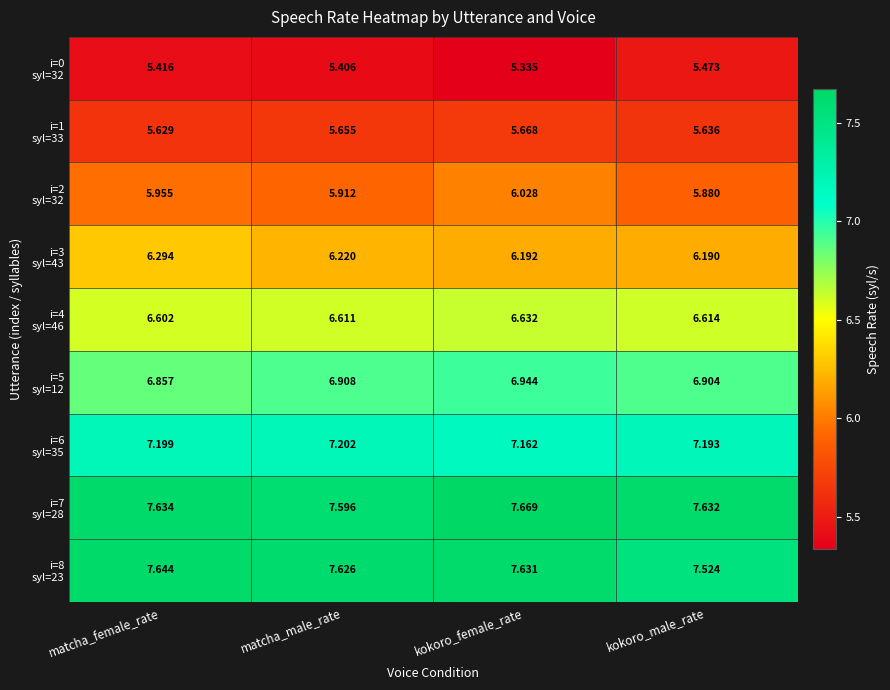

At which category is the sum across all series the highest?

kokoro_female_rate